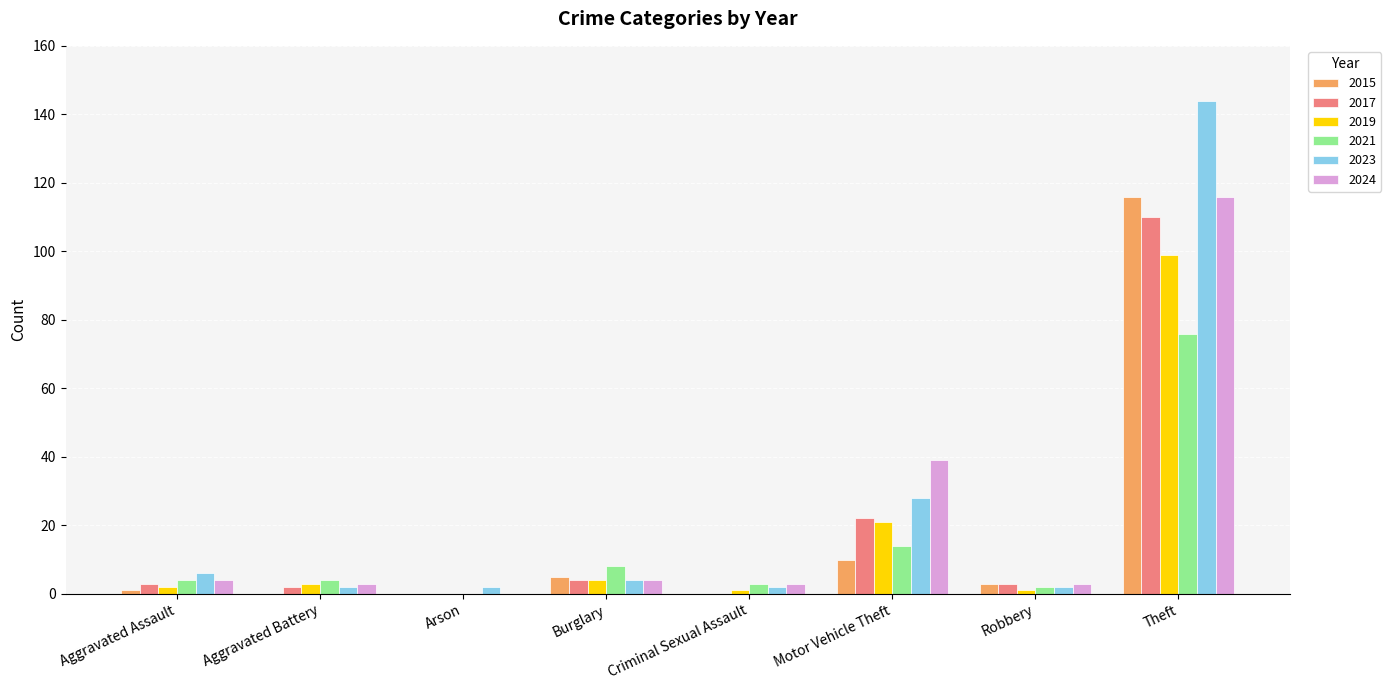

What is the greatest value displayed?

144